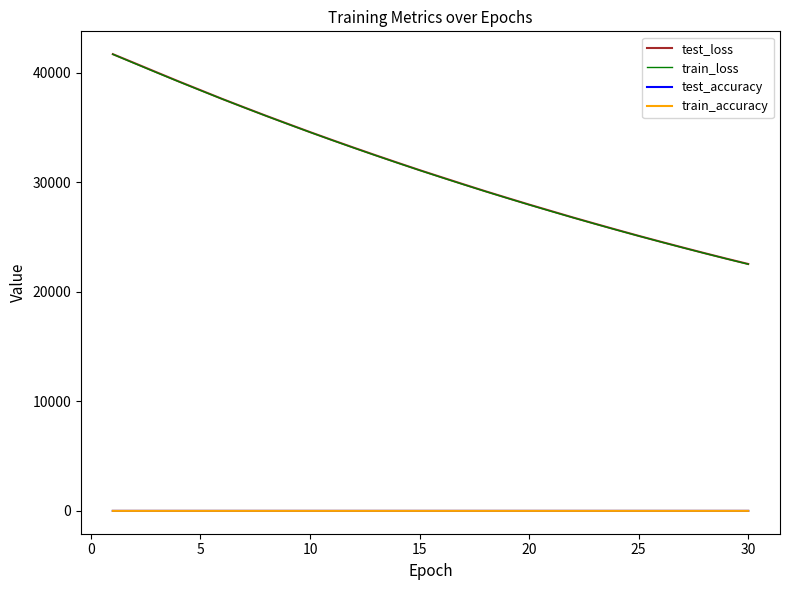

What is the maximum value for train_loss?

41666.7